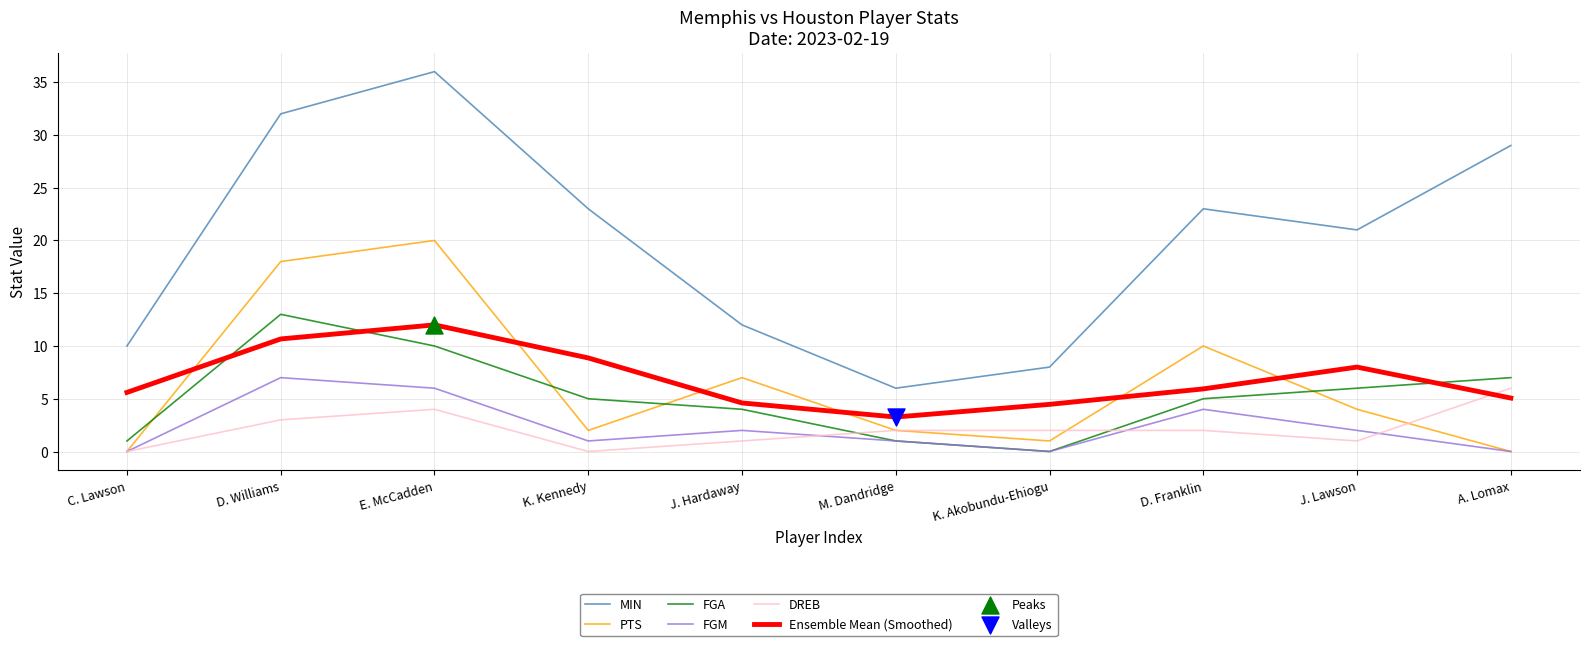

Which series has the largest total across all categories?

MIN